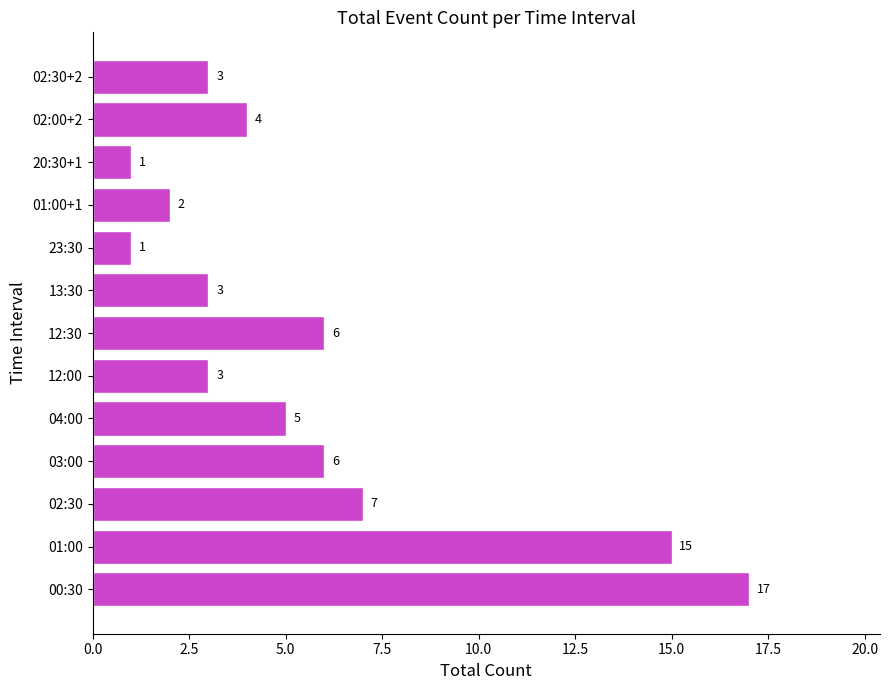

What is the change in value from 04:00 to 12:30?

+1